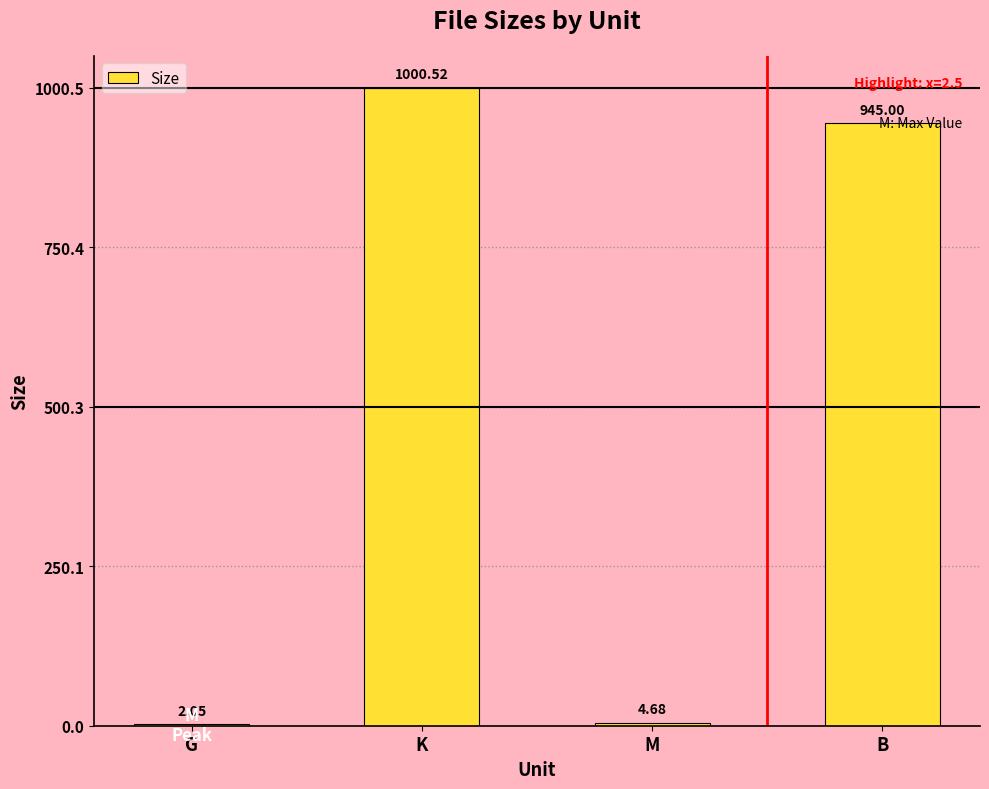

What is the sum of the values at M and G?

6.7